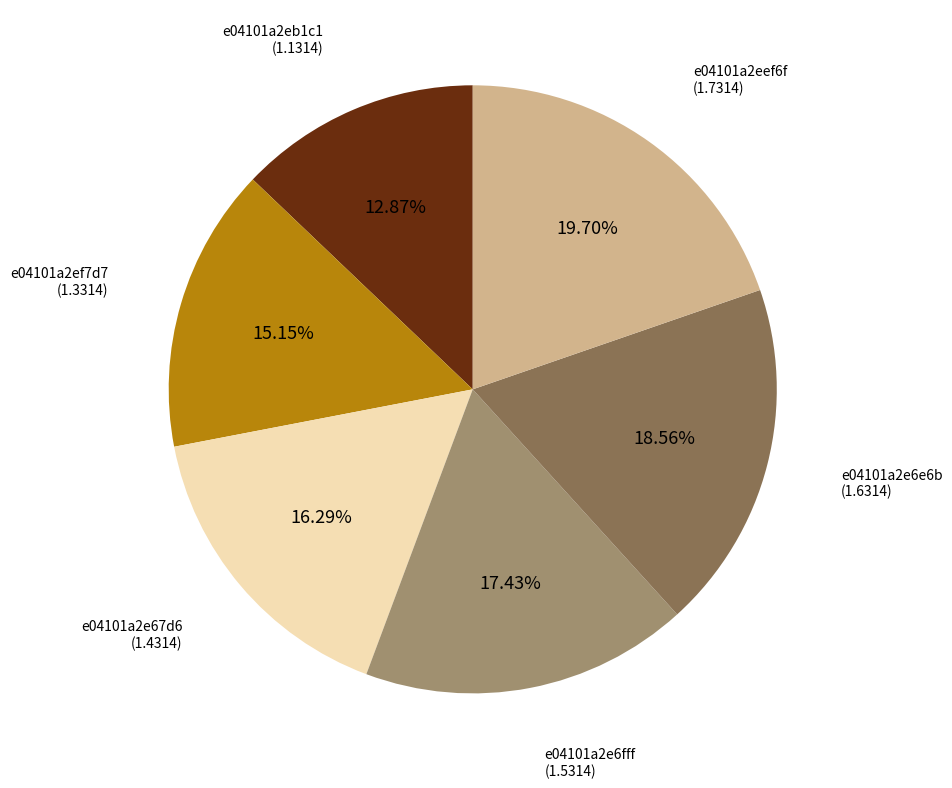

Does any single category account for the majority?

No